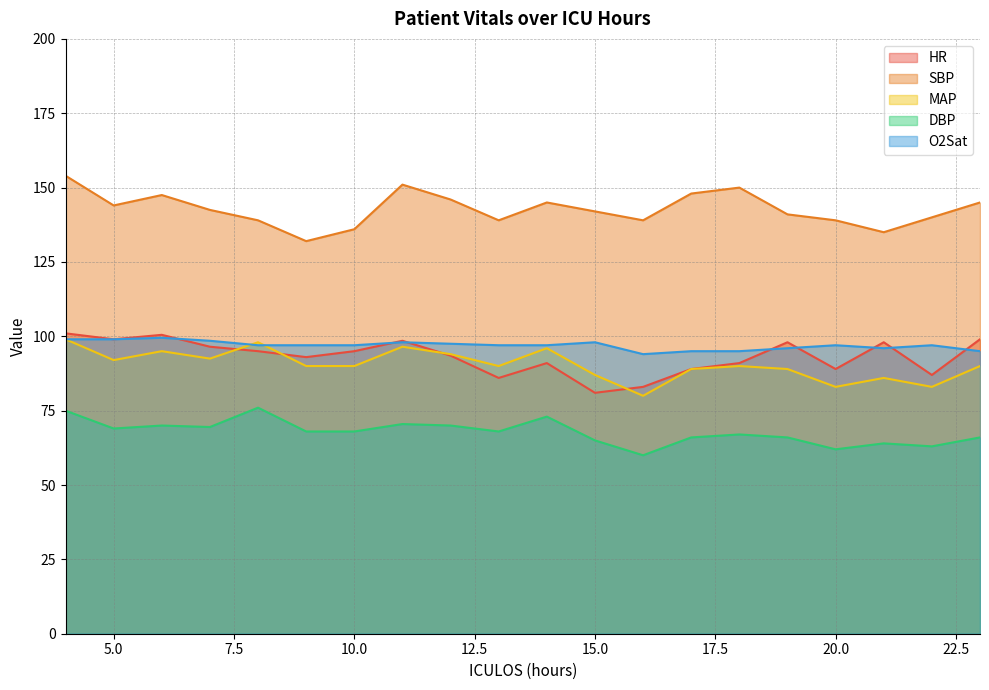

What is the value of the MAP point at the 16th from the left?

89.0